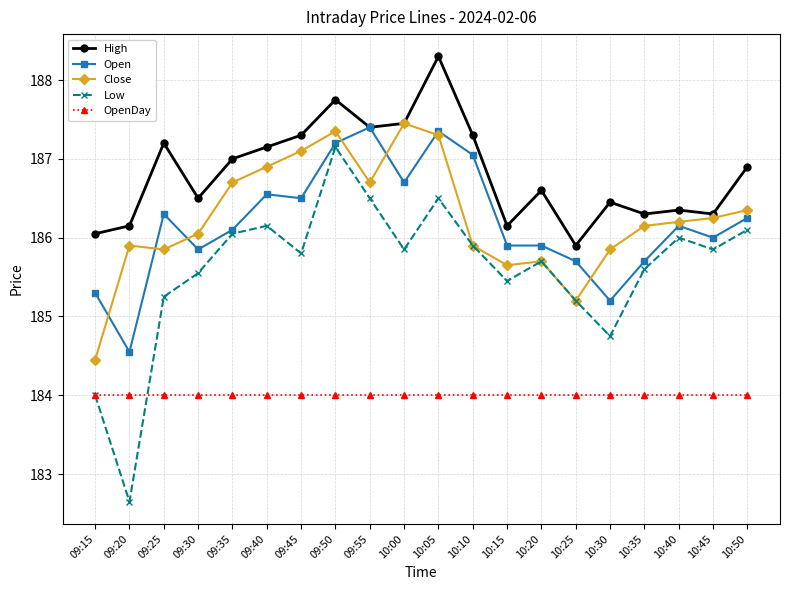

What is the label of the 15th point from the right?

09:40